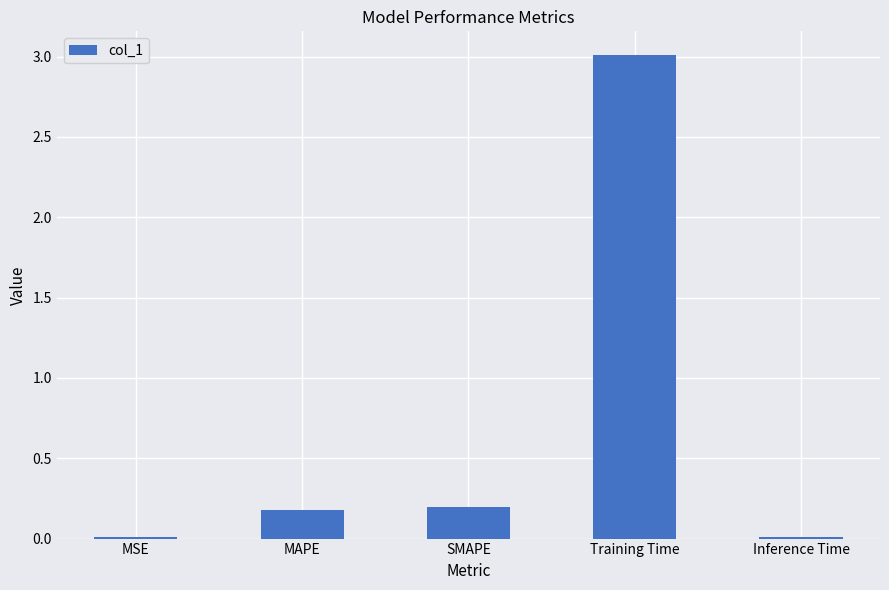

Between Inference Time and MAPE, which is larger?

MAPE